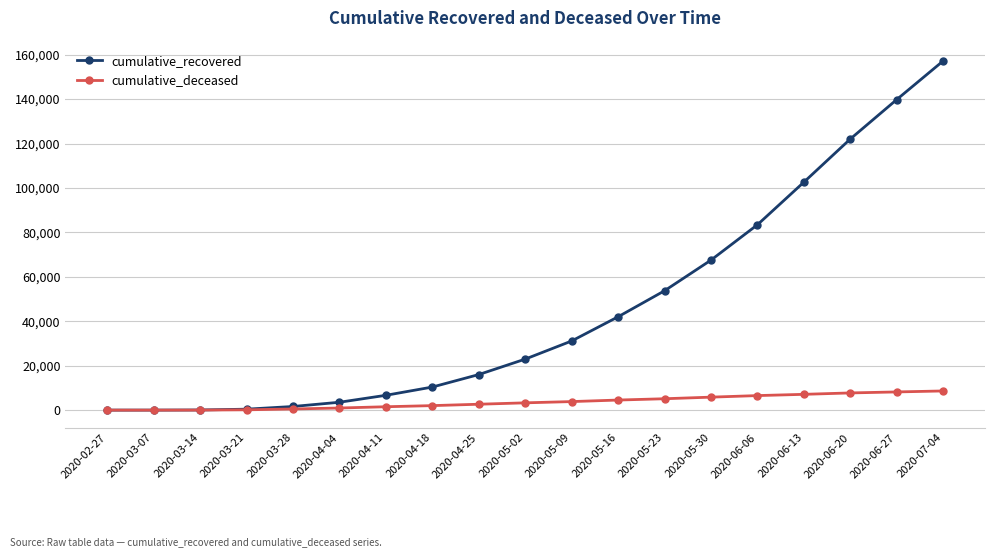

List the series in order of their peak value, highest first.

cumulative_recovered, cumulative_deceased